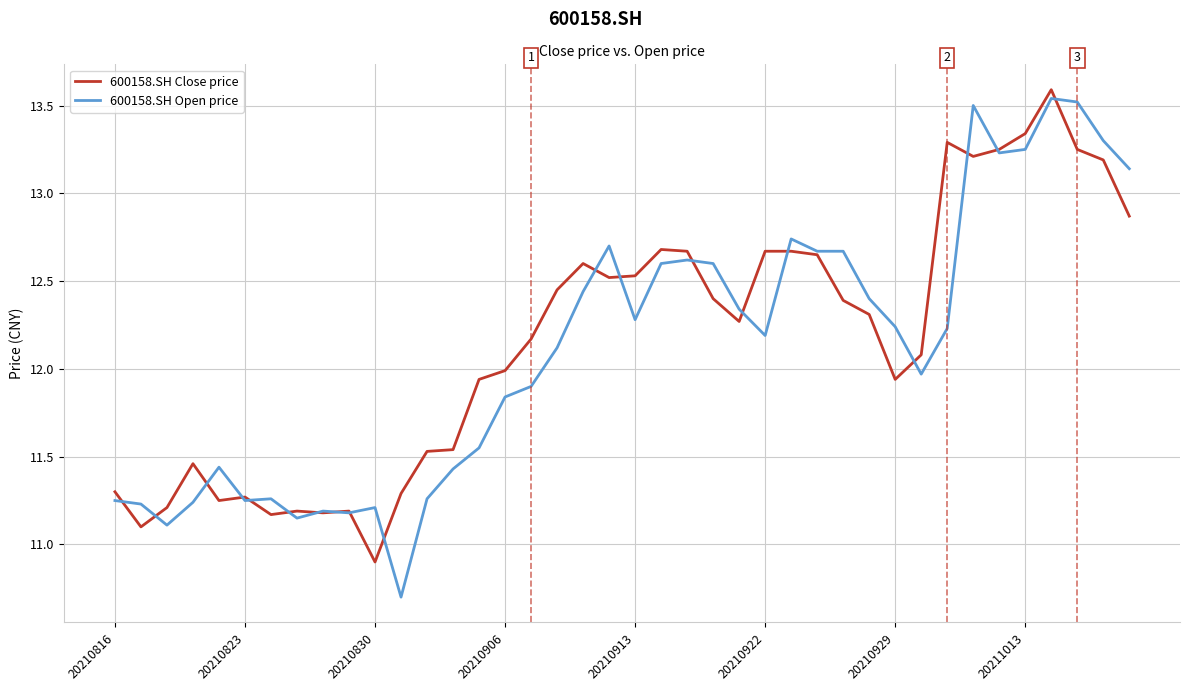

What is the minimum value shown in the chart?

10.7